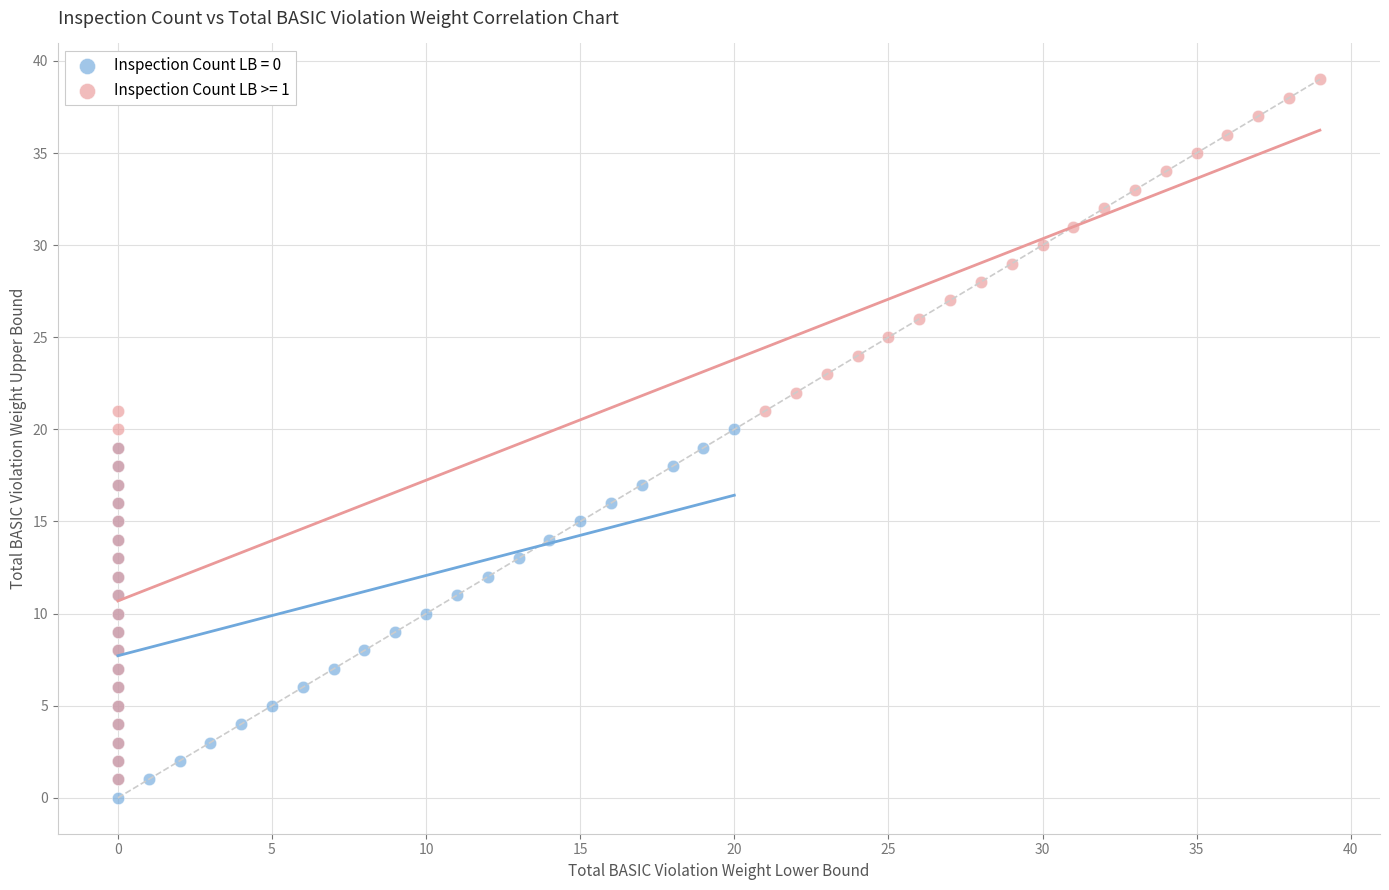

Which series has the widest spread of Y values?

Inspection Count LB >= 1